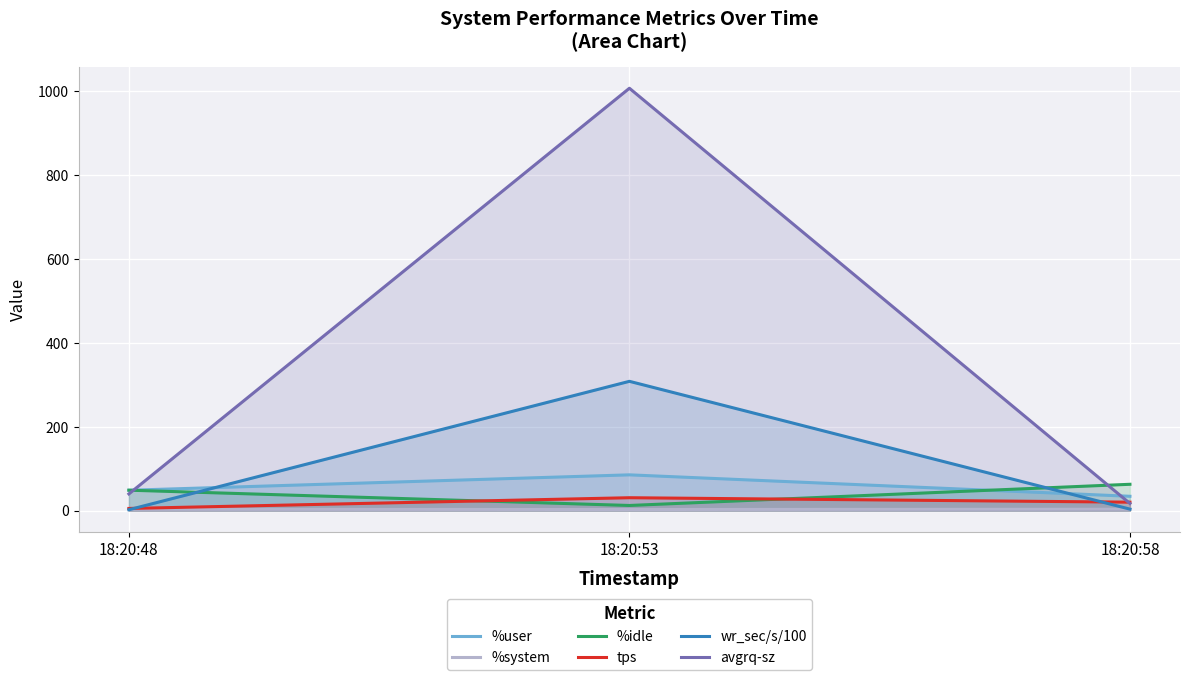

How many data points does each series have?

3